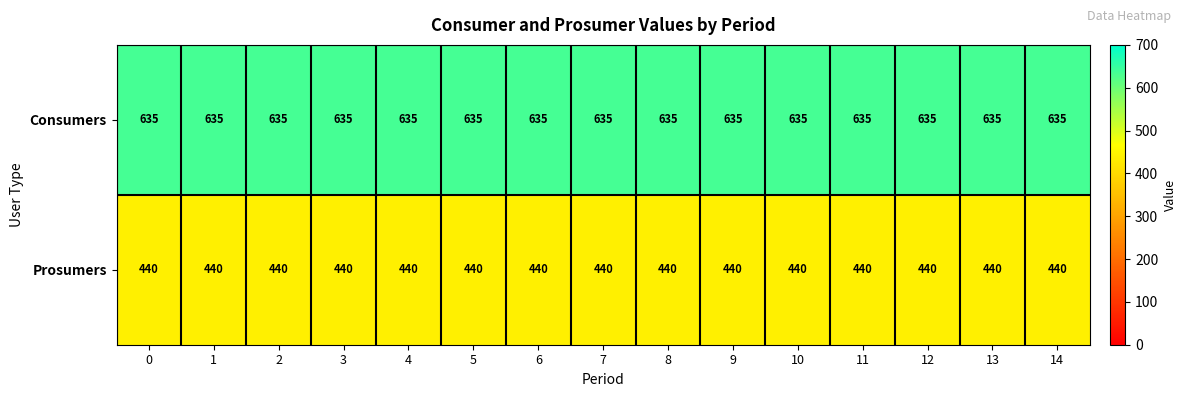

Read the Prosumers value at 4.

440